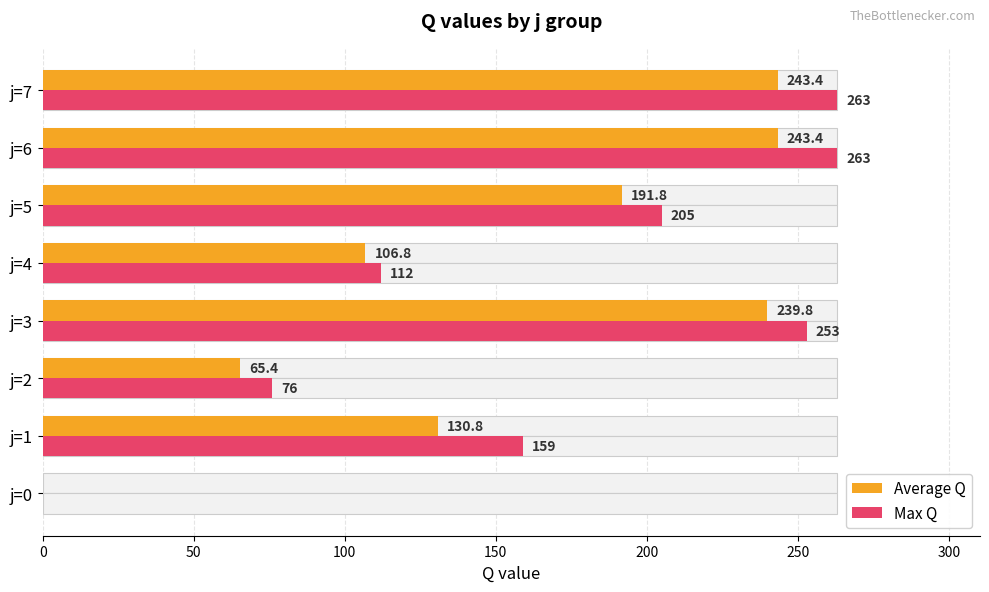

How many series are shown in this chart?

2